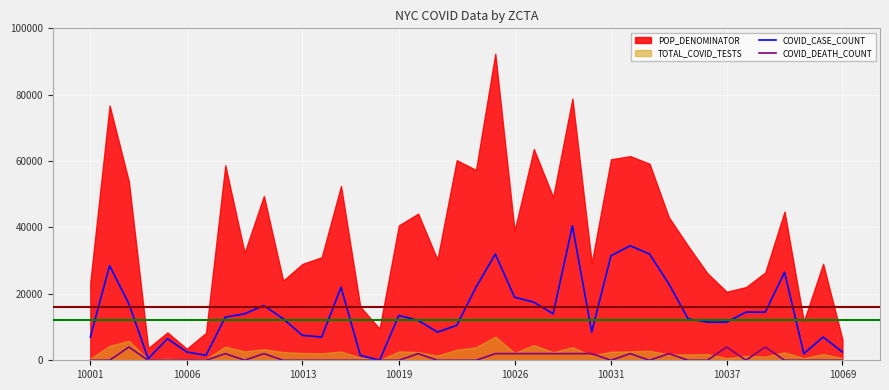

What is the highest value of the COVID_CASE_COUNT series?

40500